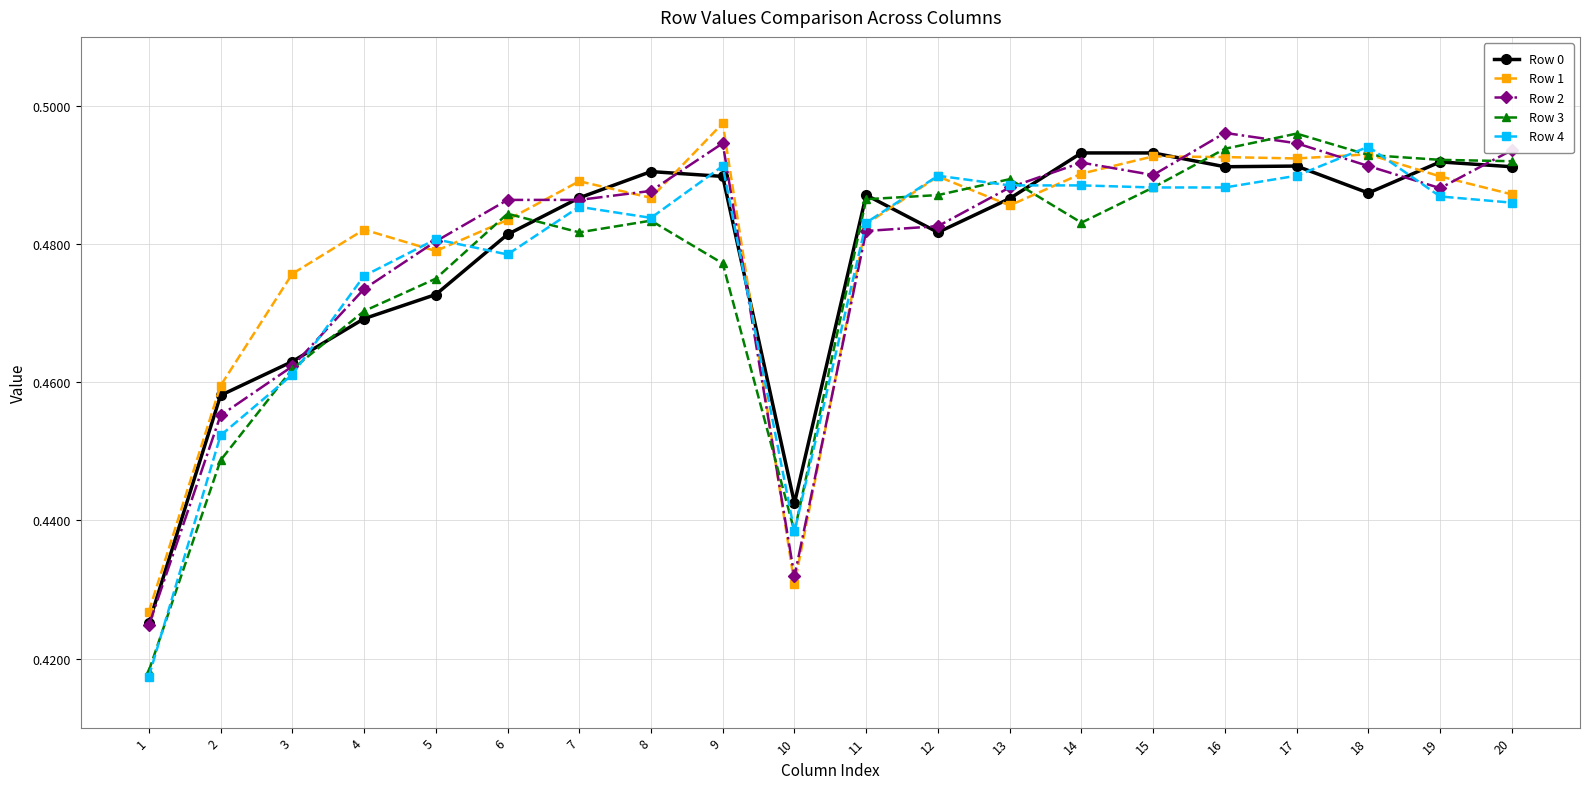

True or false: Row 2 has a value of 0.3 at 7.

False